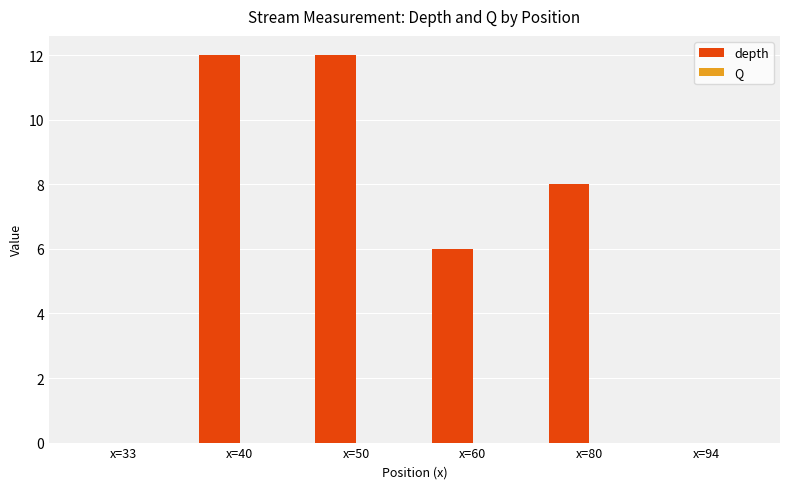

What is the sum of all depth values?

38.0